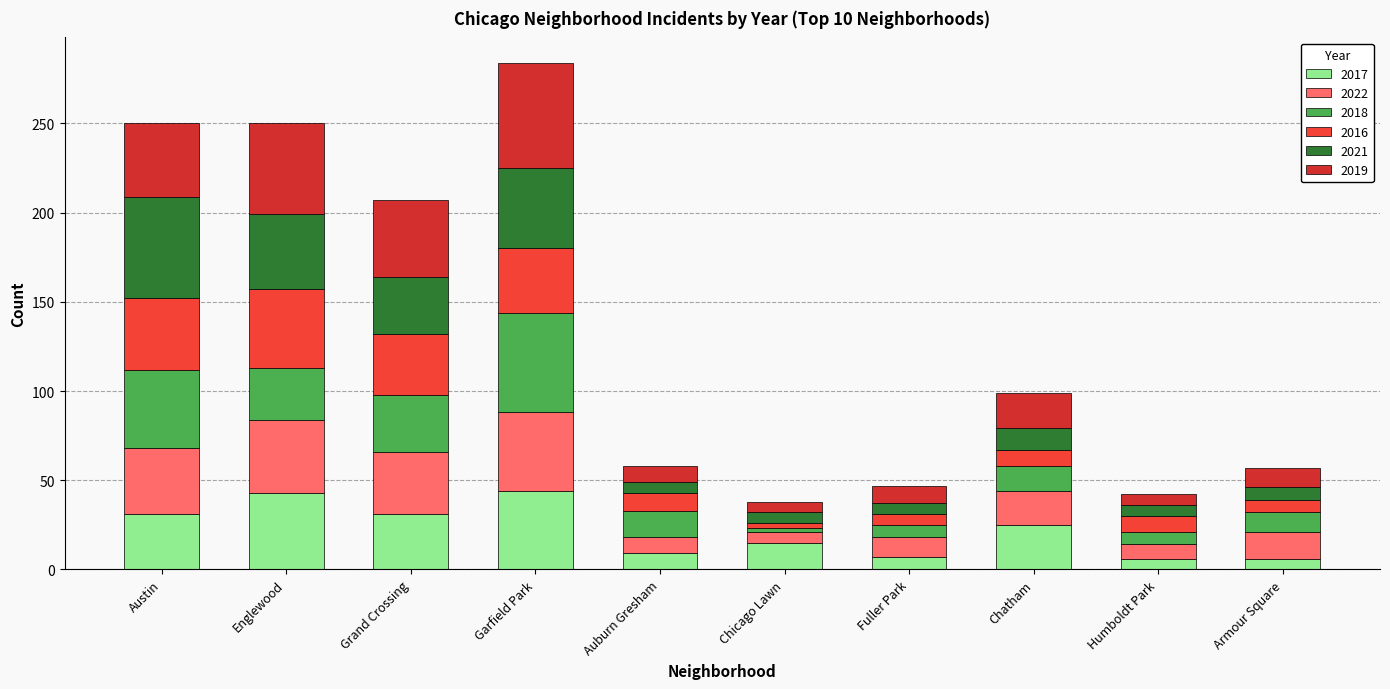

What is the difference between the maximum and minimum values in the 2021 series?

51